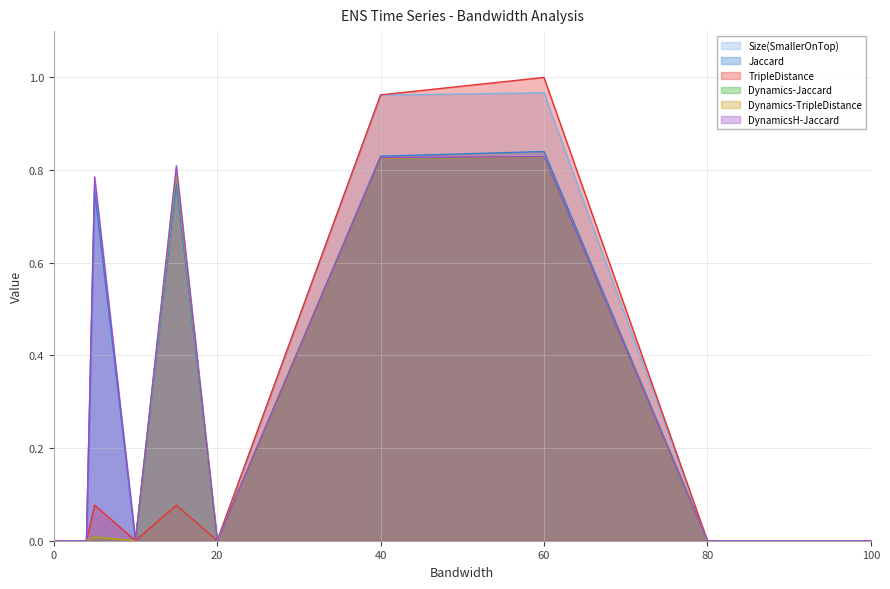

Reading left to right, list all the values displayed in this chart.

Size(SmallerOnTop): 0=0.0	1=0.0	2=0.0	3=0.0	4=0.0	5=0.8	10=0.0	15=0.8	20=0.0	40=1.0	60=1.0	80=0.0	100=0.0
Jaccard: 0=0.0	1=0.0	2=0.0	3=0.0	4=0.0	5=0.8	10=0.0	15=0.8	20=0.0	40=0.8	60=0.8	80=0.0	100=0.0
TripleDistance: 0=0.0	1=0.0	2=0.0	3=0.0	4=0.0	5=0.1	10=0.0	15=0.1	20=0.0	40=1.0	60=1.0	80=0.0	100=0.0
Dynamics-Jaccard: 0=0.0	1=0.0	2=0.0	3=0.0	4=0.0	5=0.0	10=0.0	15=0.8	20=0.0	40=0.8	60=0.8	80=0.0	100=0.0
Dynamics-TripleDistance: 0=0.0	1=0.0	2=0.0	3=0.0	4=0.0	5=0.0	10=0.0	15=0.8	20=0.0	40=0.8	60=0.8	80=0.0	100=0.0
DynamicsH-Jaccard: 0=0.0	1=0.0	2=0.0	3=0.0	4=0.0	5=0.8	10=0.0	15=0.8	20=0.0	40=0.8	60=0.8	80=0.0	100=0.0